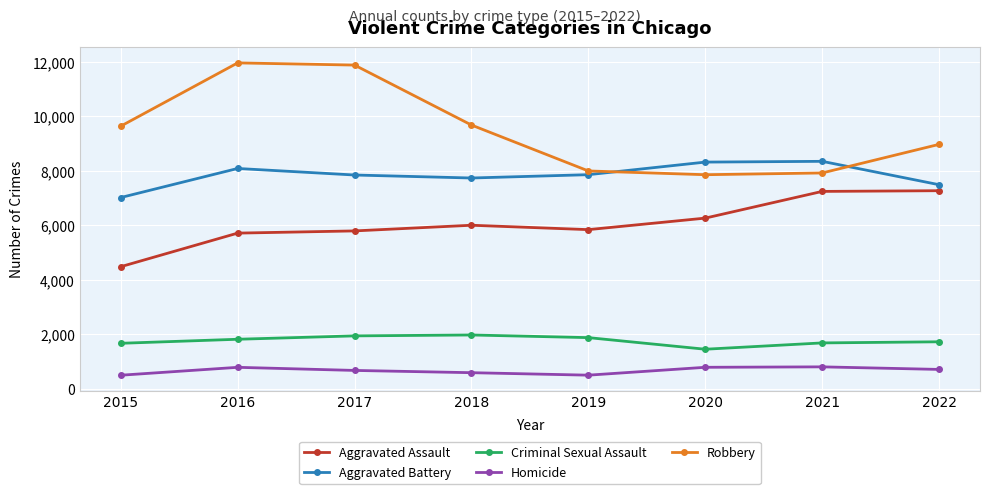

What is the difference between the maximum and minimum values in the Aggravated Assault series?

2789